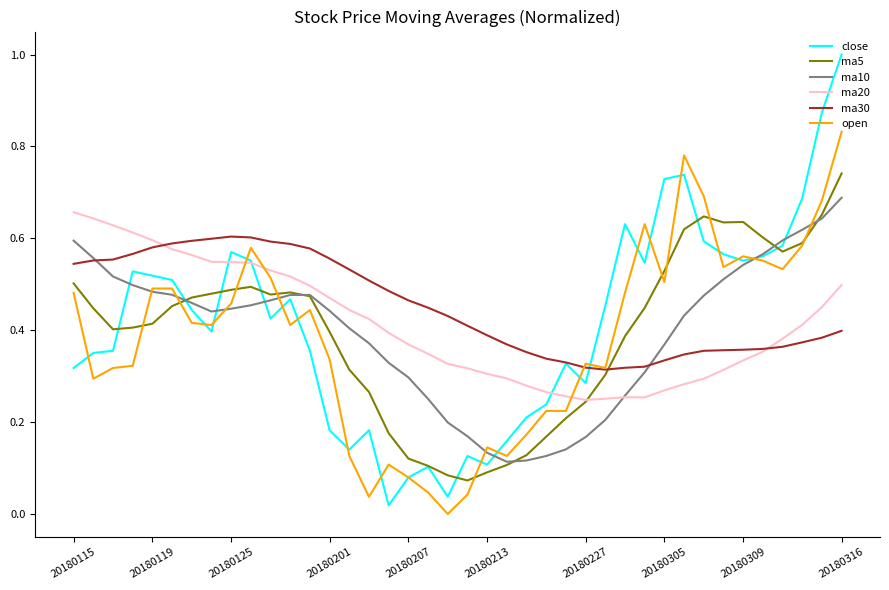

What is the maximum value shown in the chart?

1.0